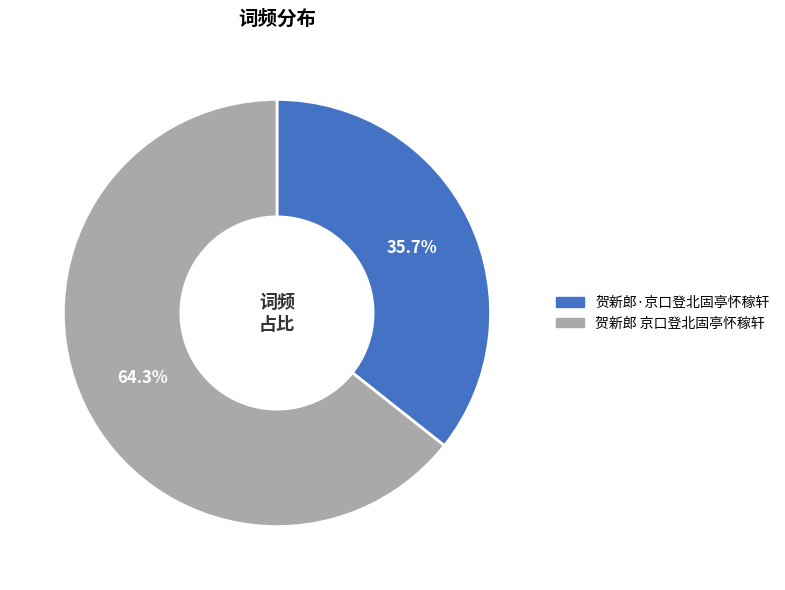

Between 贺新郎·京口登北固亭怀稼轩 and 贺新郎 京口登北固亭怀稼轩, which is larger?

贺新郎 京口登北固亭怀稼轩